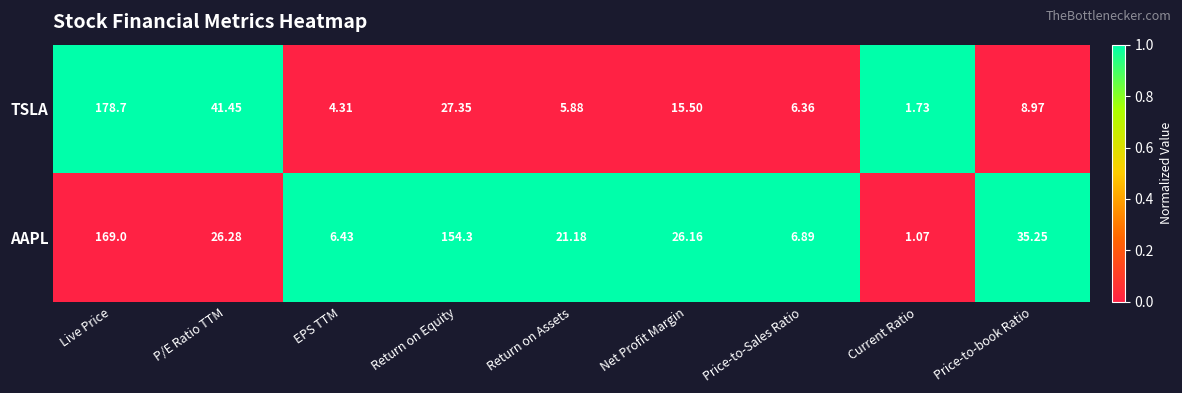

Which series has the largest range (max minus min)?

TSLA